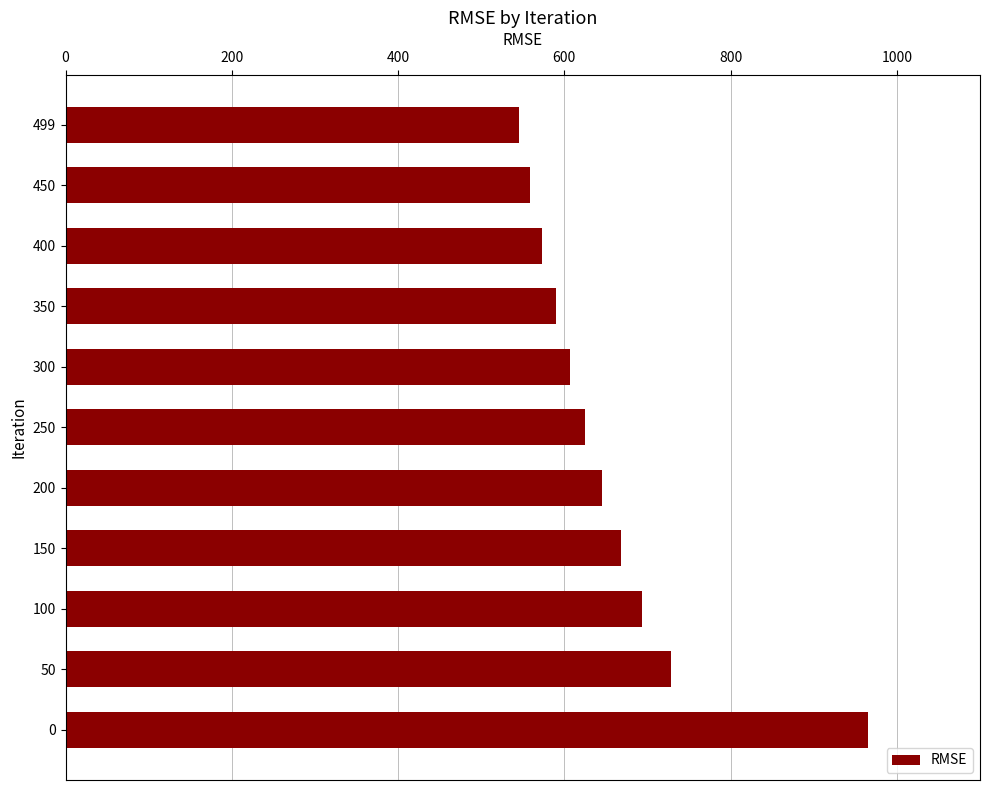

Where is the data nearest to the value 755?

50